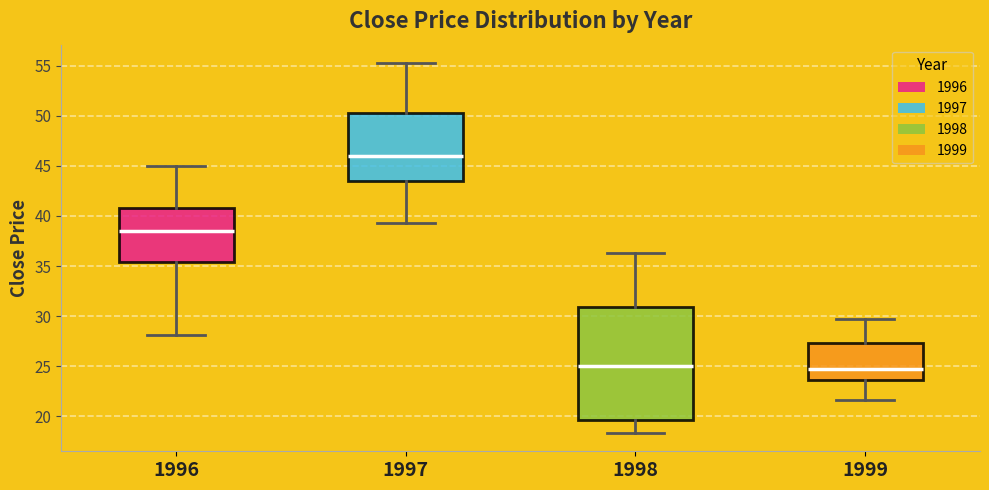

Reading left to right, read every box against the y-axis: the position of its median line, the range the box covers, and the ends of its whiskers. The values are not printed on the chart, so give them approximately, as read against the axis.

1996: median 38.5, box 35.5 to 41.0, whiskers 28.0 to 45.0
1997: median 46.0, box 43.5 to 50.5, whiskers 39.5 to 55.5
1998: median 25.0, box 19.5 to 31.0, whiskers 18.5 to 36.5
1999: median 24.5, box 23.5 to 27.5, whiskers 21.5 to 30.0